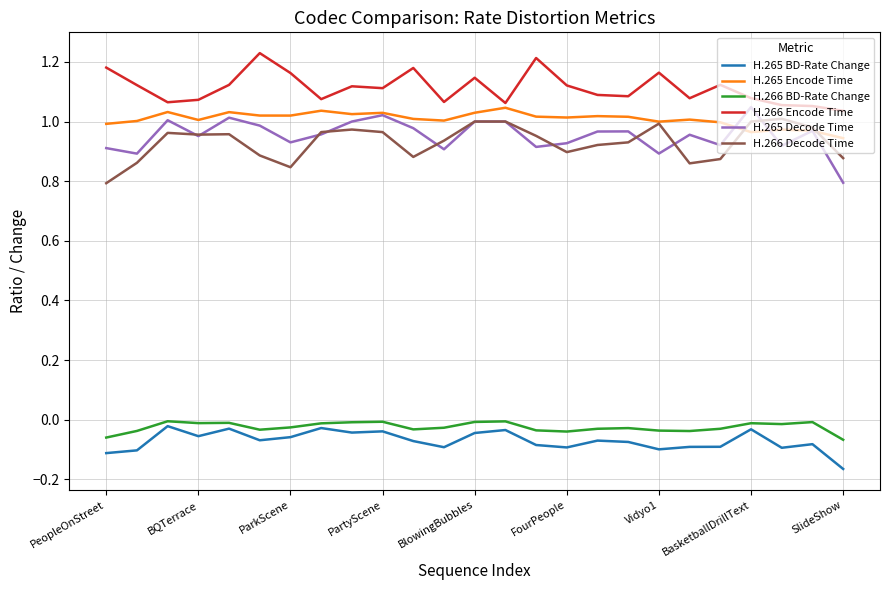

Which series has the largest total across all categories?

H.266 Encode Time